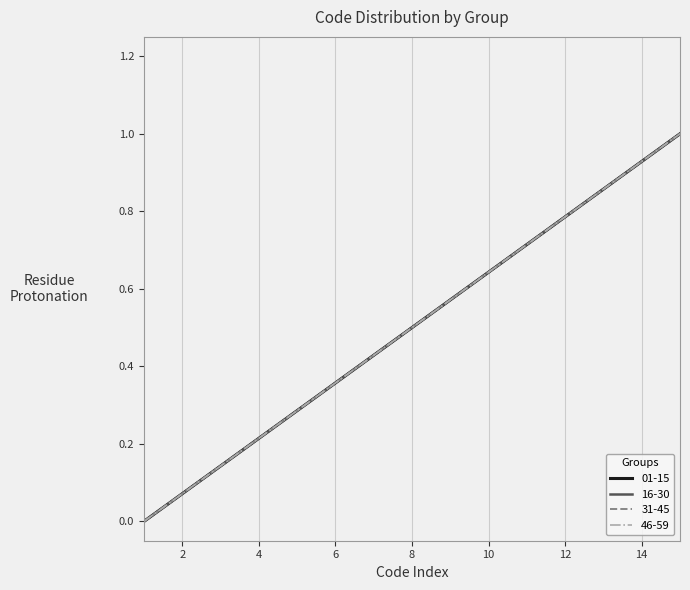

What is the average value of the 01-15 series?

0.5